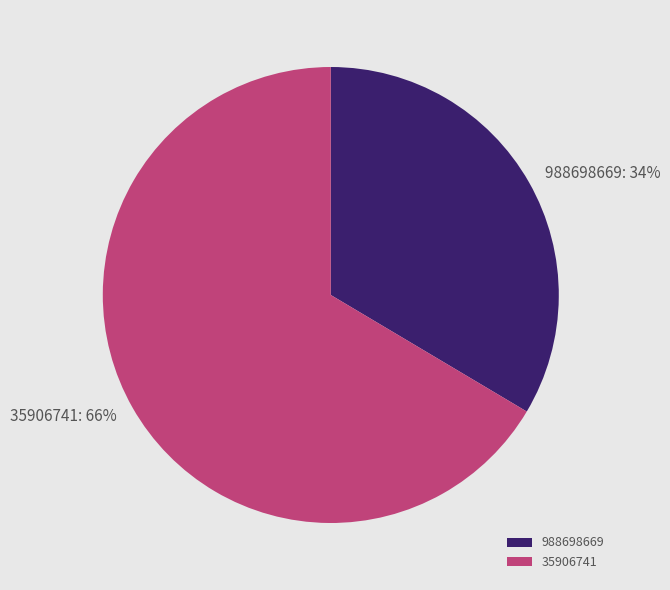

Does 988698669 account for over 50% of the chart?

No